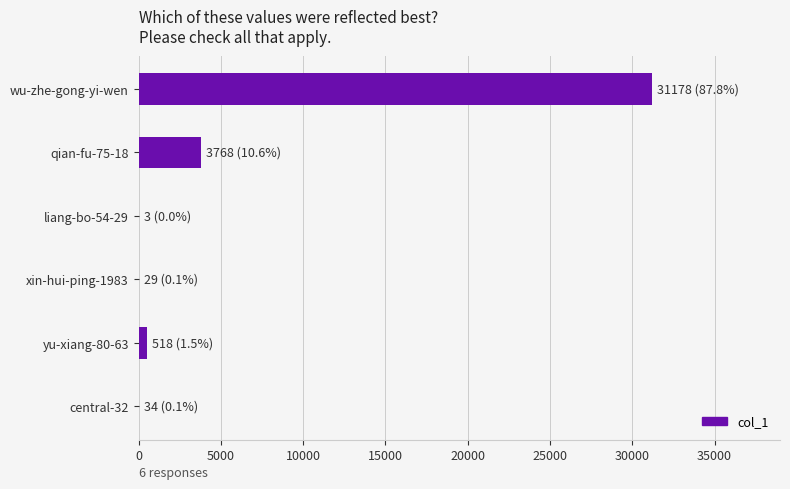

Which category has the highest value across all series?

wu-zhe-gong-yi-wen